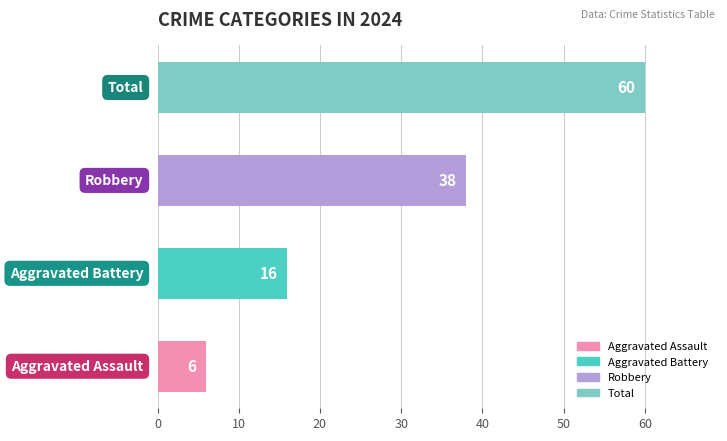

What is the difference between the maximum and minimum values?

54